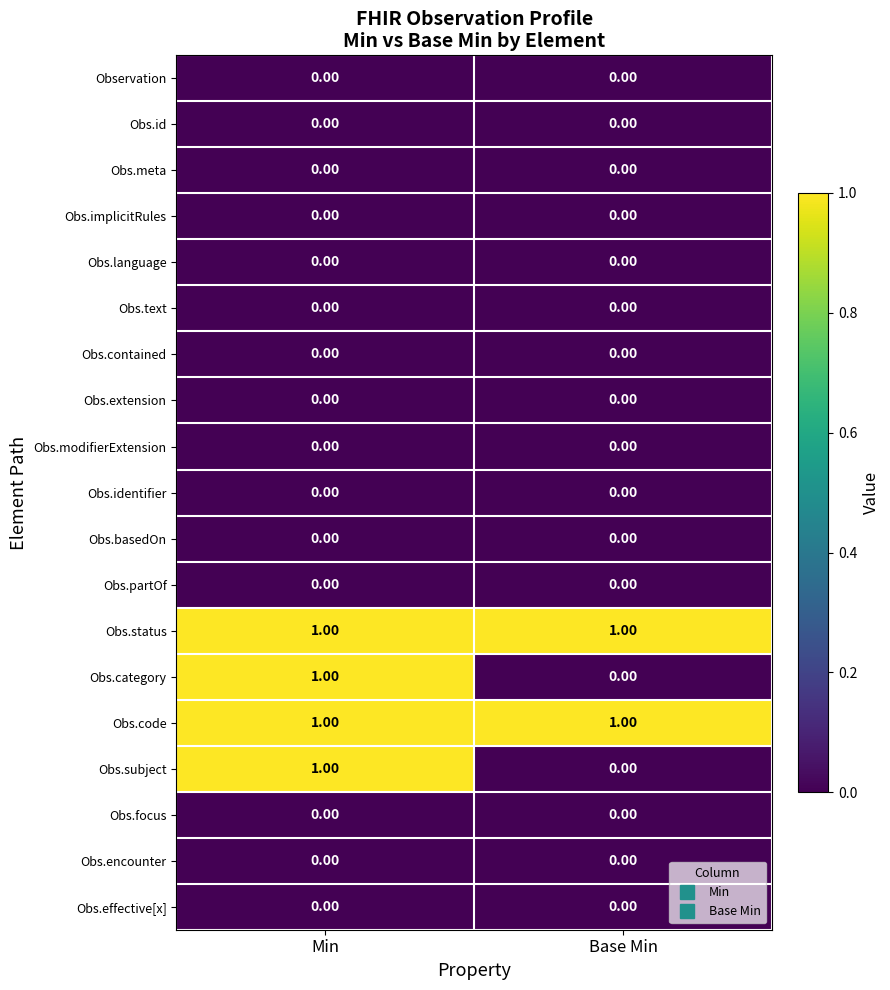

At which label is Obs.subject closest to 0?

Base Min